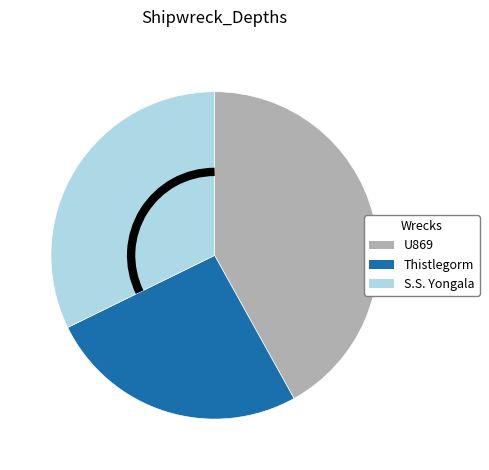

Approximately how many times larger is the value at Thistlegorm compared to S.S. Yongala?

0.8